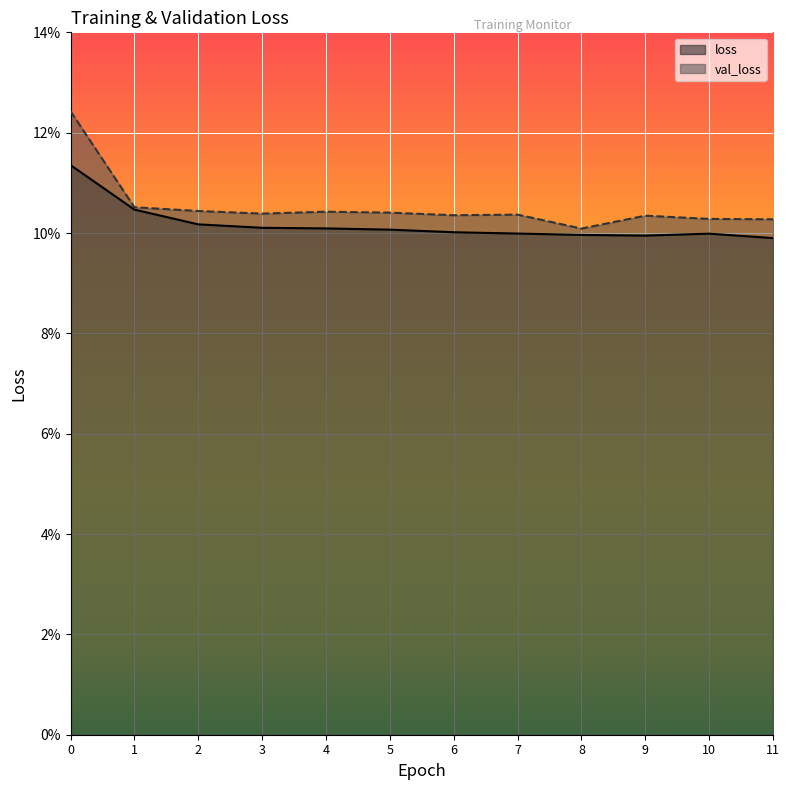

What are all the series names shown in the legend?

loss, val_loss